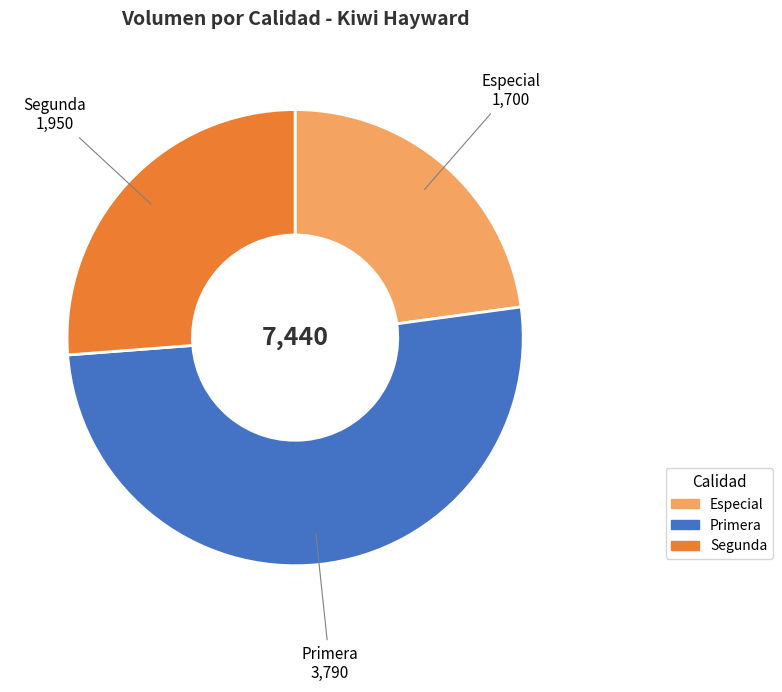

Between Primera and Especial, which is larger?

Primera